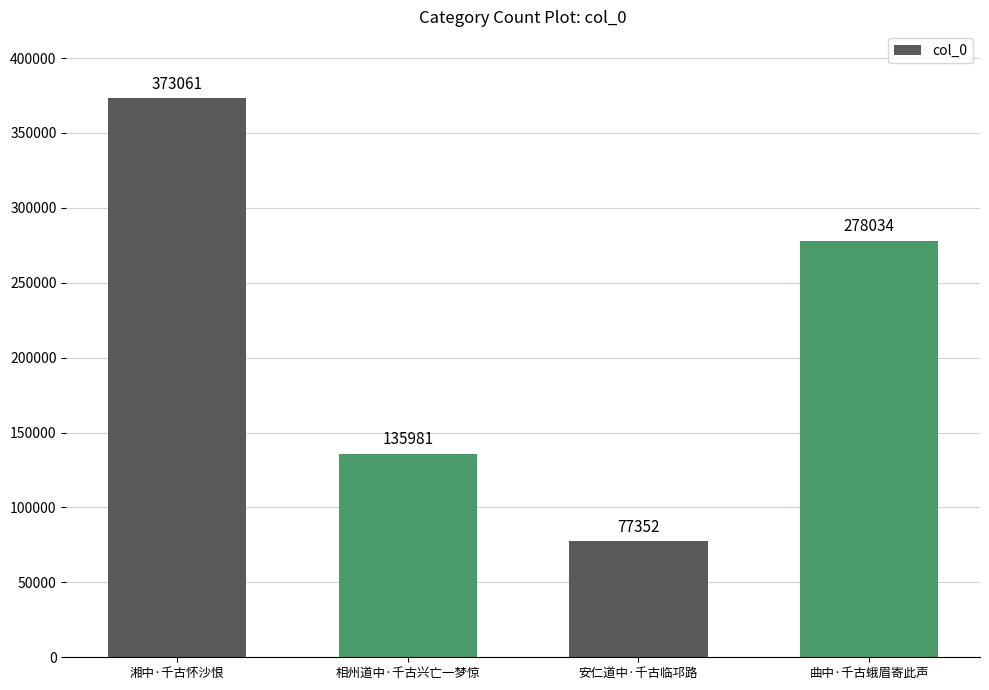

What is the greatest value displayed?

373061